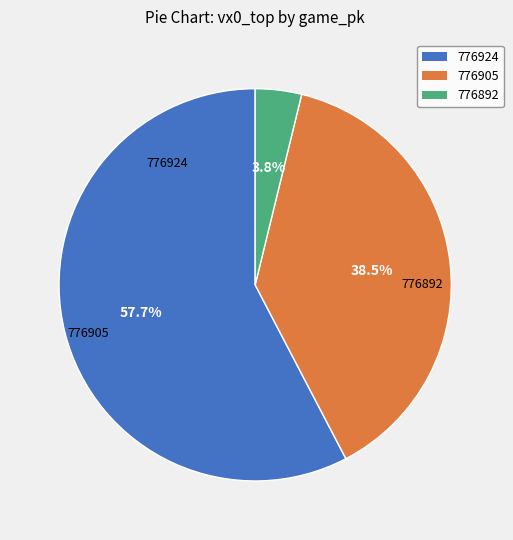

Does 776924 account for over 50% of the chart?

Yes